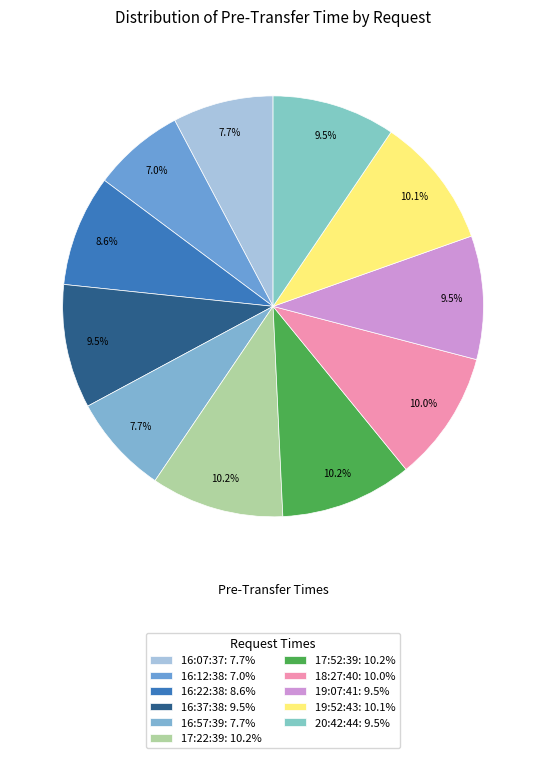

Count the number of slices in the pie.

11